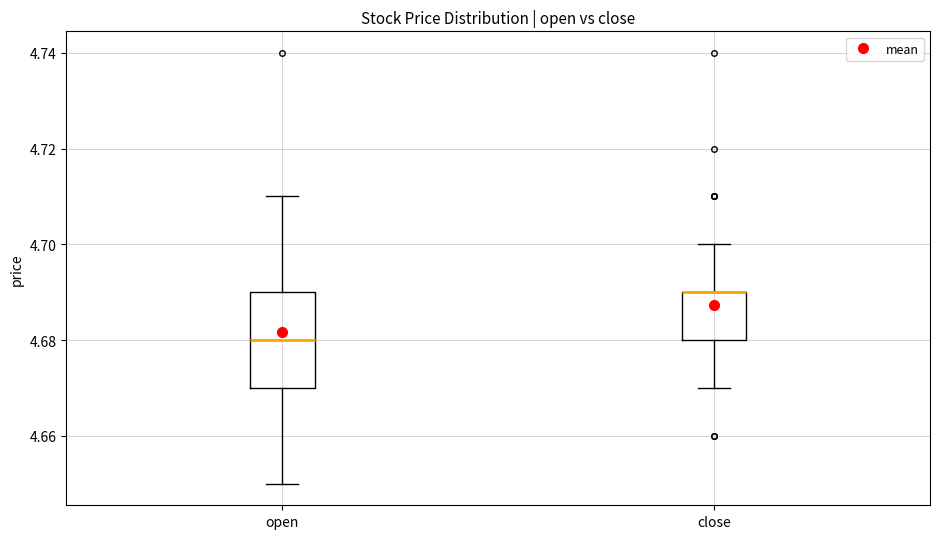

Reading left to right, transcribe this box plot: for each box, give where its median line is, the range the box spans, and where its two whiskers end, as read against the y-axis. The values are not printed on the chart, so give them approximately, as read against the axis.

open: median 4.68, box 4.67 to 4.69, whiskers 4.65 to 4.71
close: median 4.69 (drawn on the box's upper edge), box 4.68 to 4.69, whiskers 4.67 to 4.70